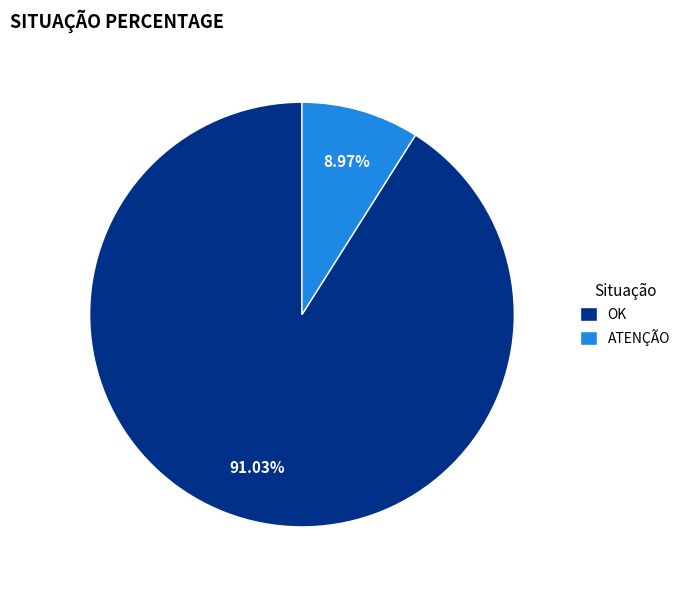

Which has a higher value, OK or ATENÇÃO?

OK